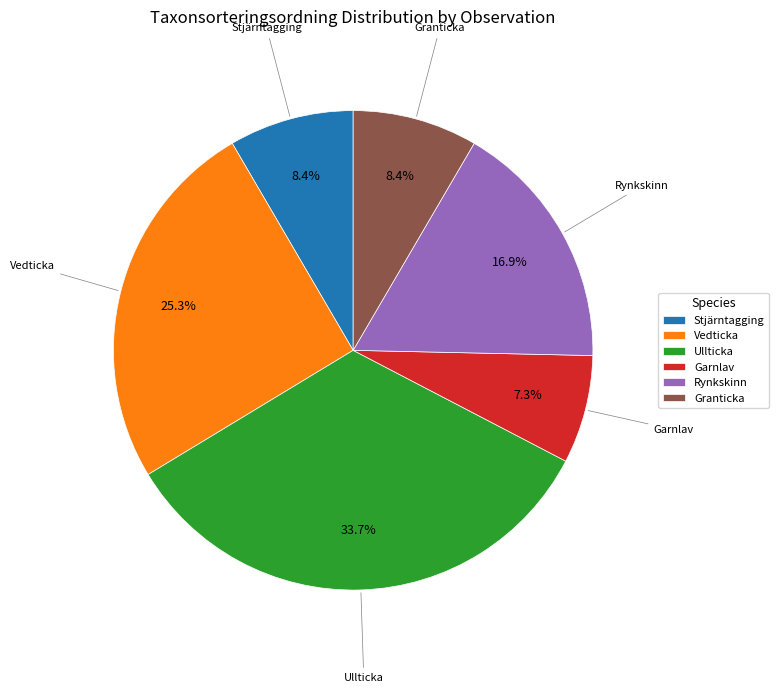

To the nearest percent, what is the average slice percentage?

17%